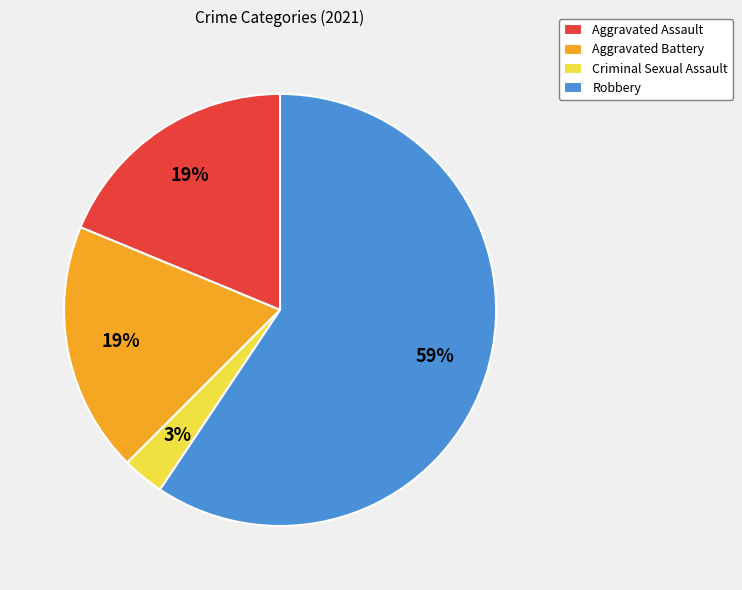

Does Aggravated Assault represent more than half of the total?

No